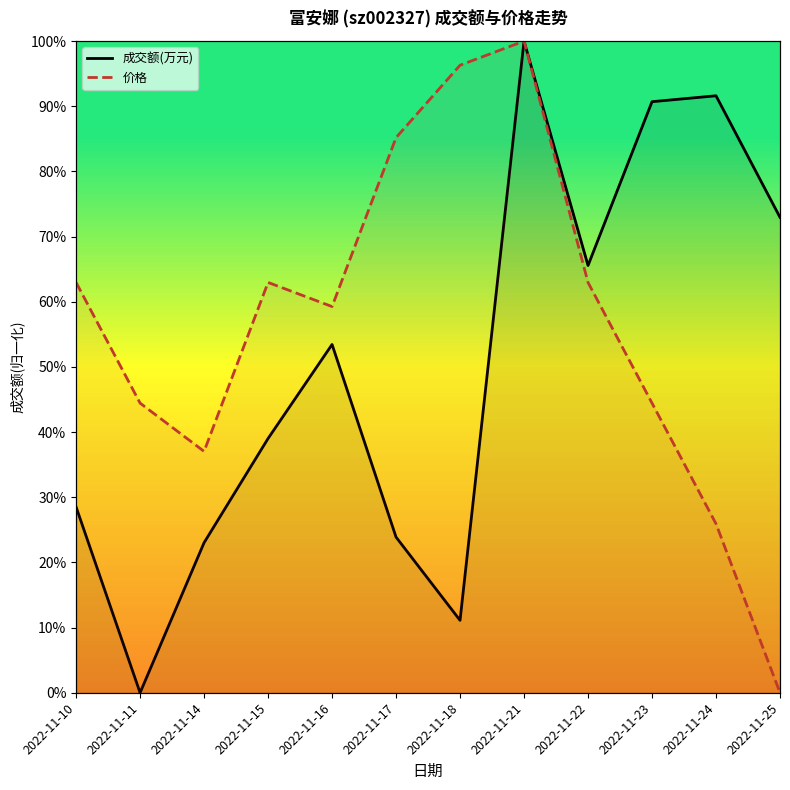

How many values in 价格 are above zero?

11